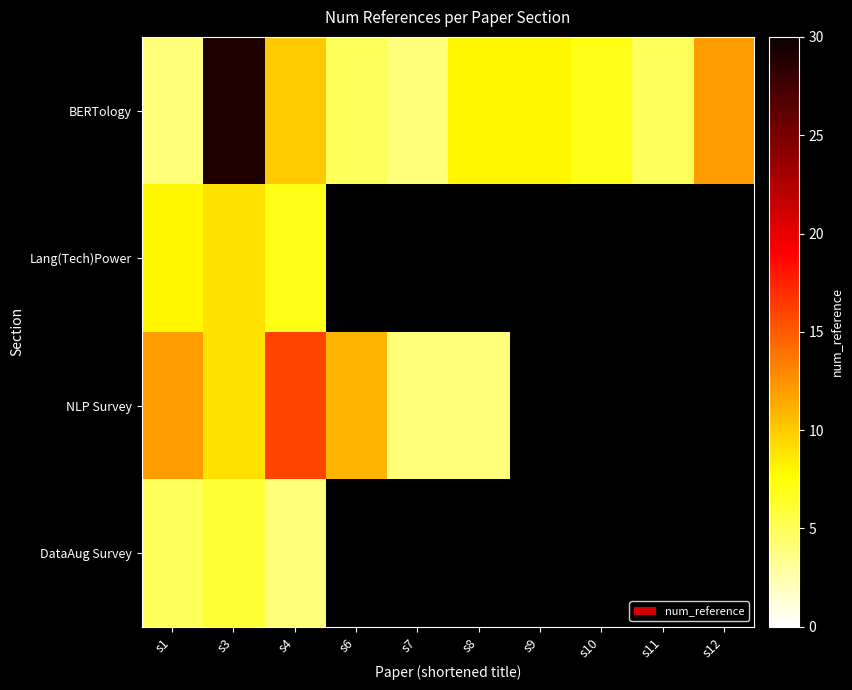

What is the difference between the maximum and second lowest values in the BERTology series?

25.0